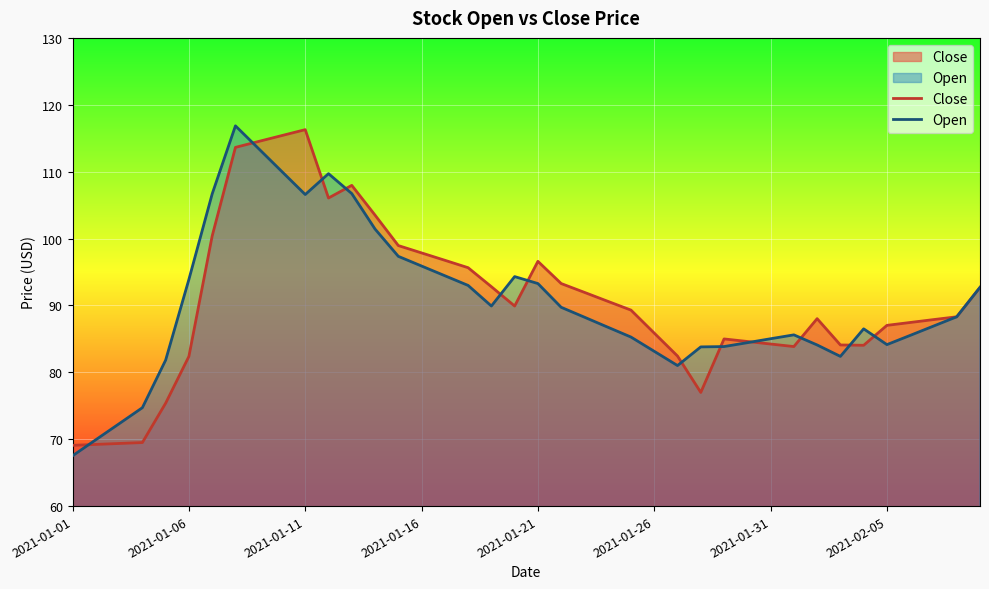

Between 17 and 36, which is larger?

17